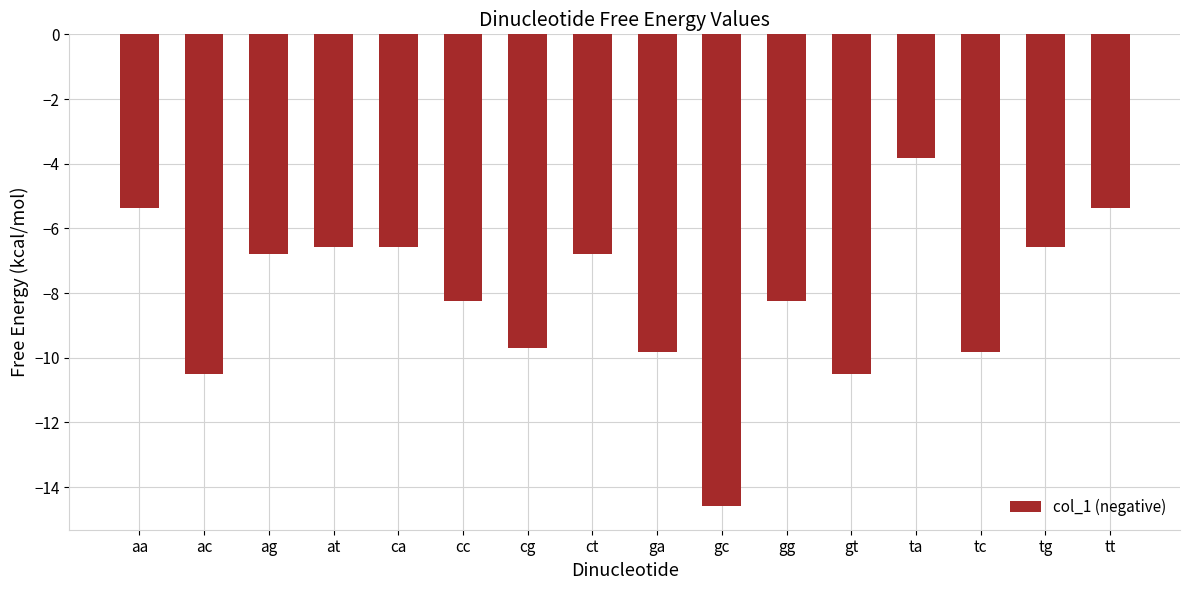

What is the difference between the second highest and minimum values?

9.2